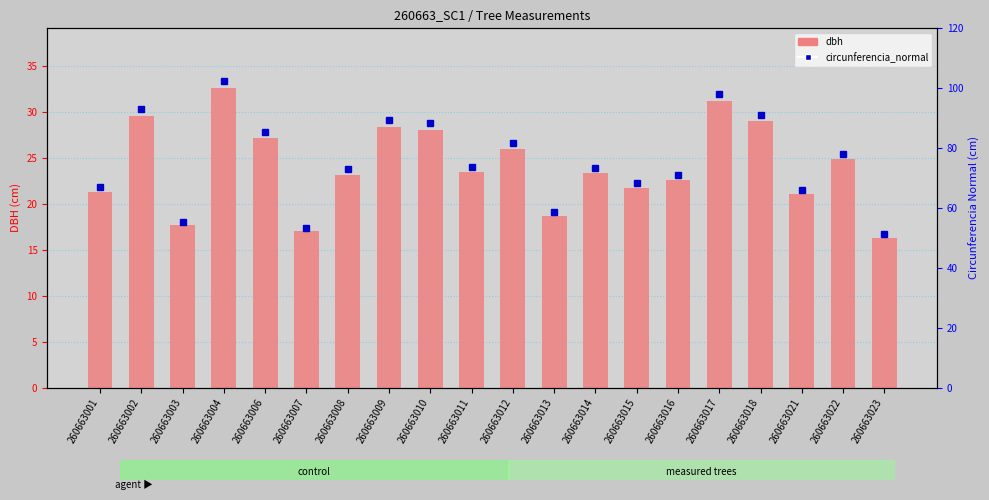

Which category has the lowest value in the circunferencia_normal series?

260663023